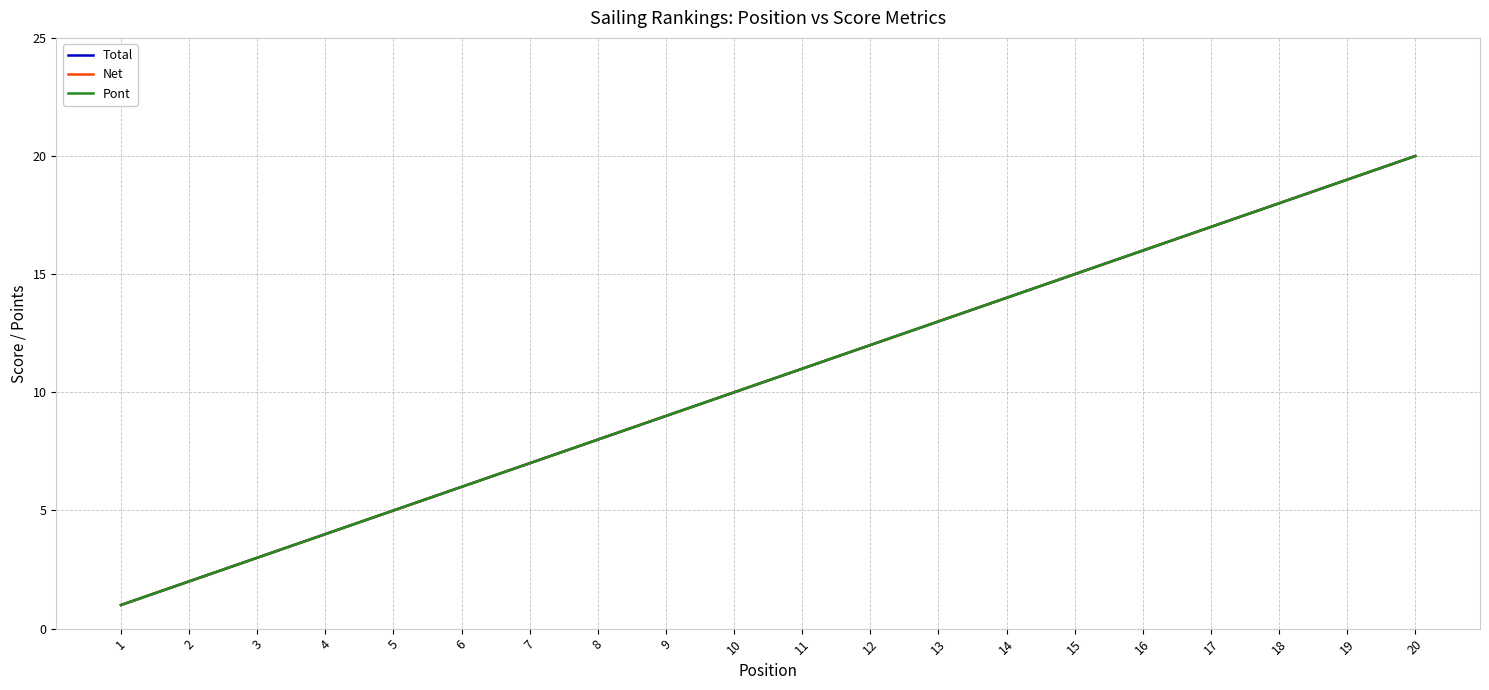

At which label does Net reach its peak?

20